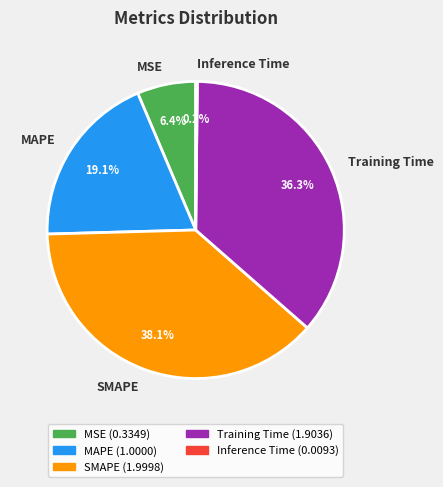

Which slice is the largest?

SMAPE